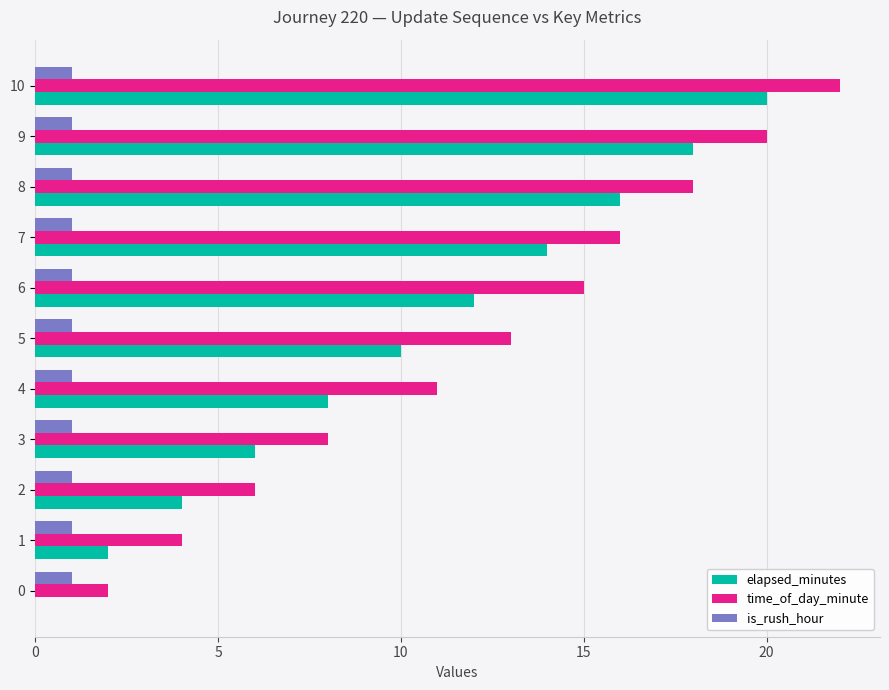

Which category has the highest value across all series?

10